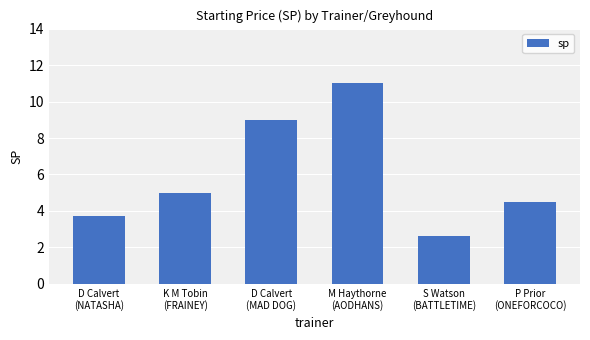

What is the difference between the second highest and minimum values?

6.4